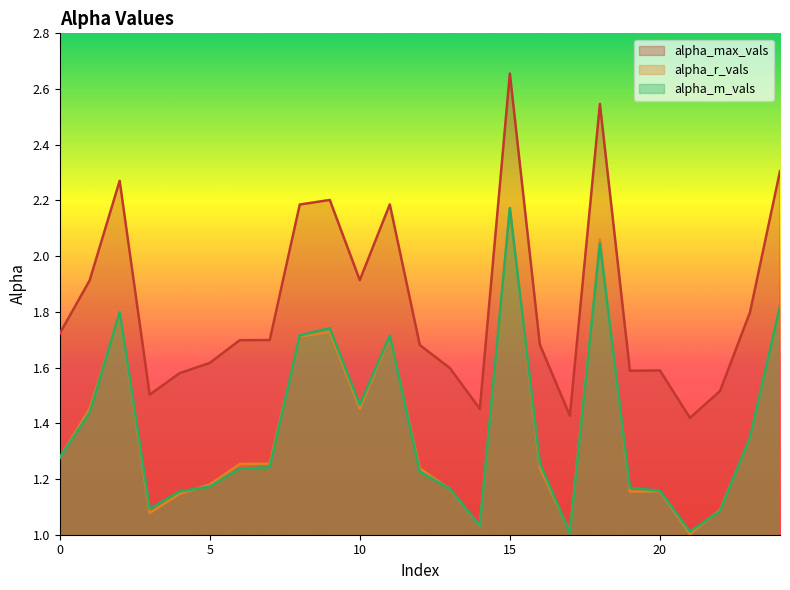

What is the difference between the highest and lowest values at 20?

0.4